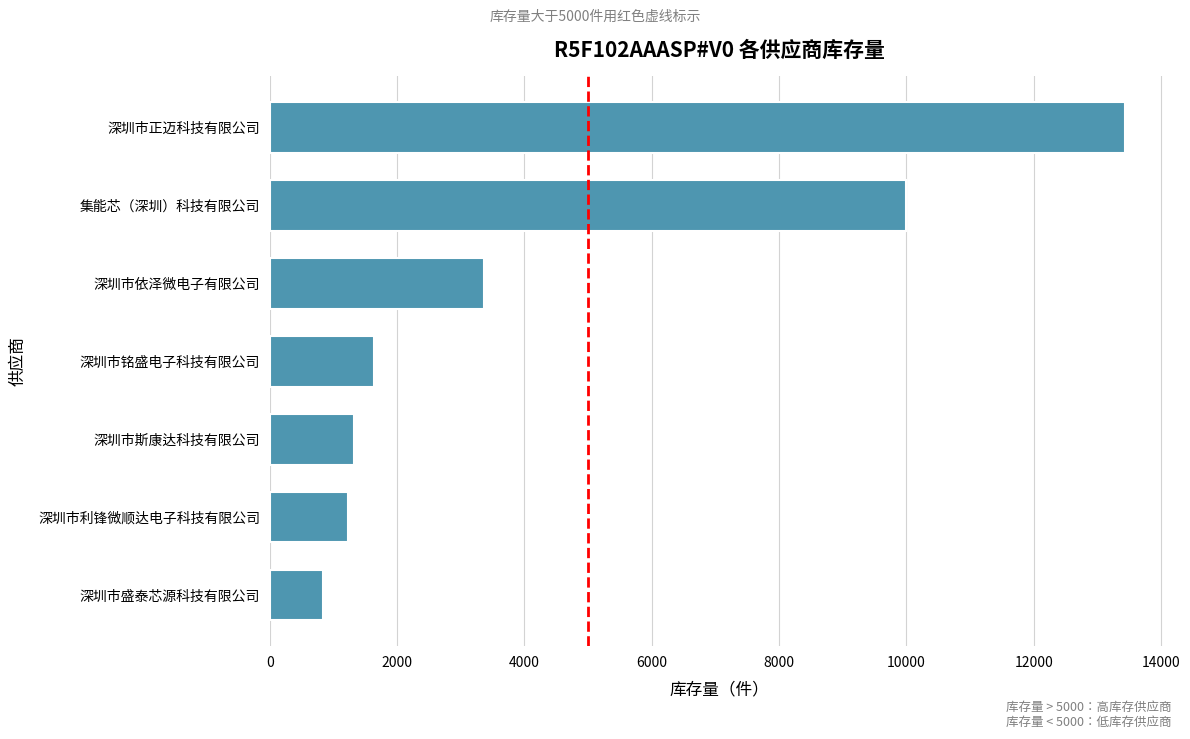

What is the smallest value displayed?

838